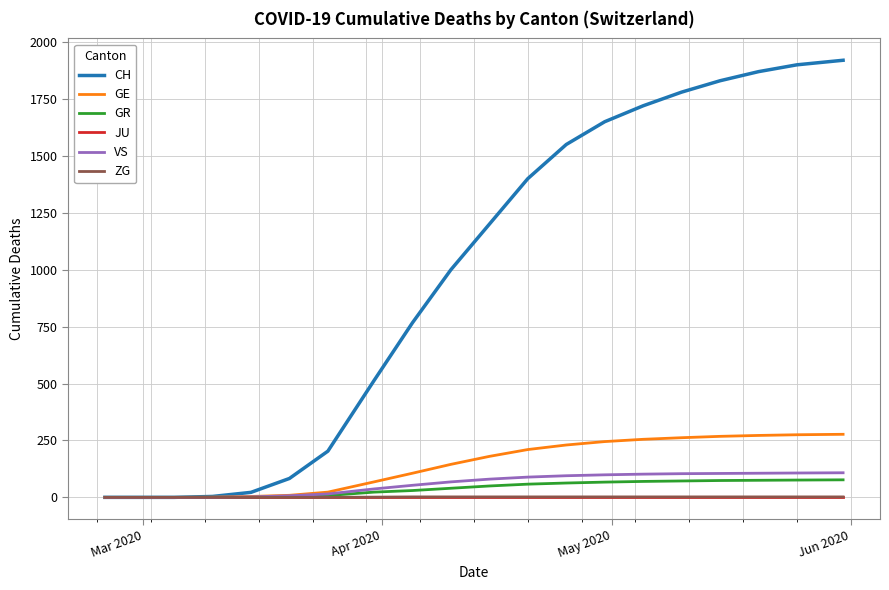

What is the maximum value shown in the chart?

1920